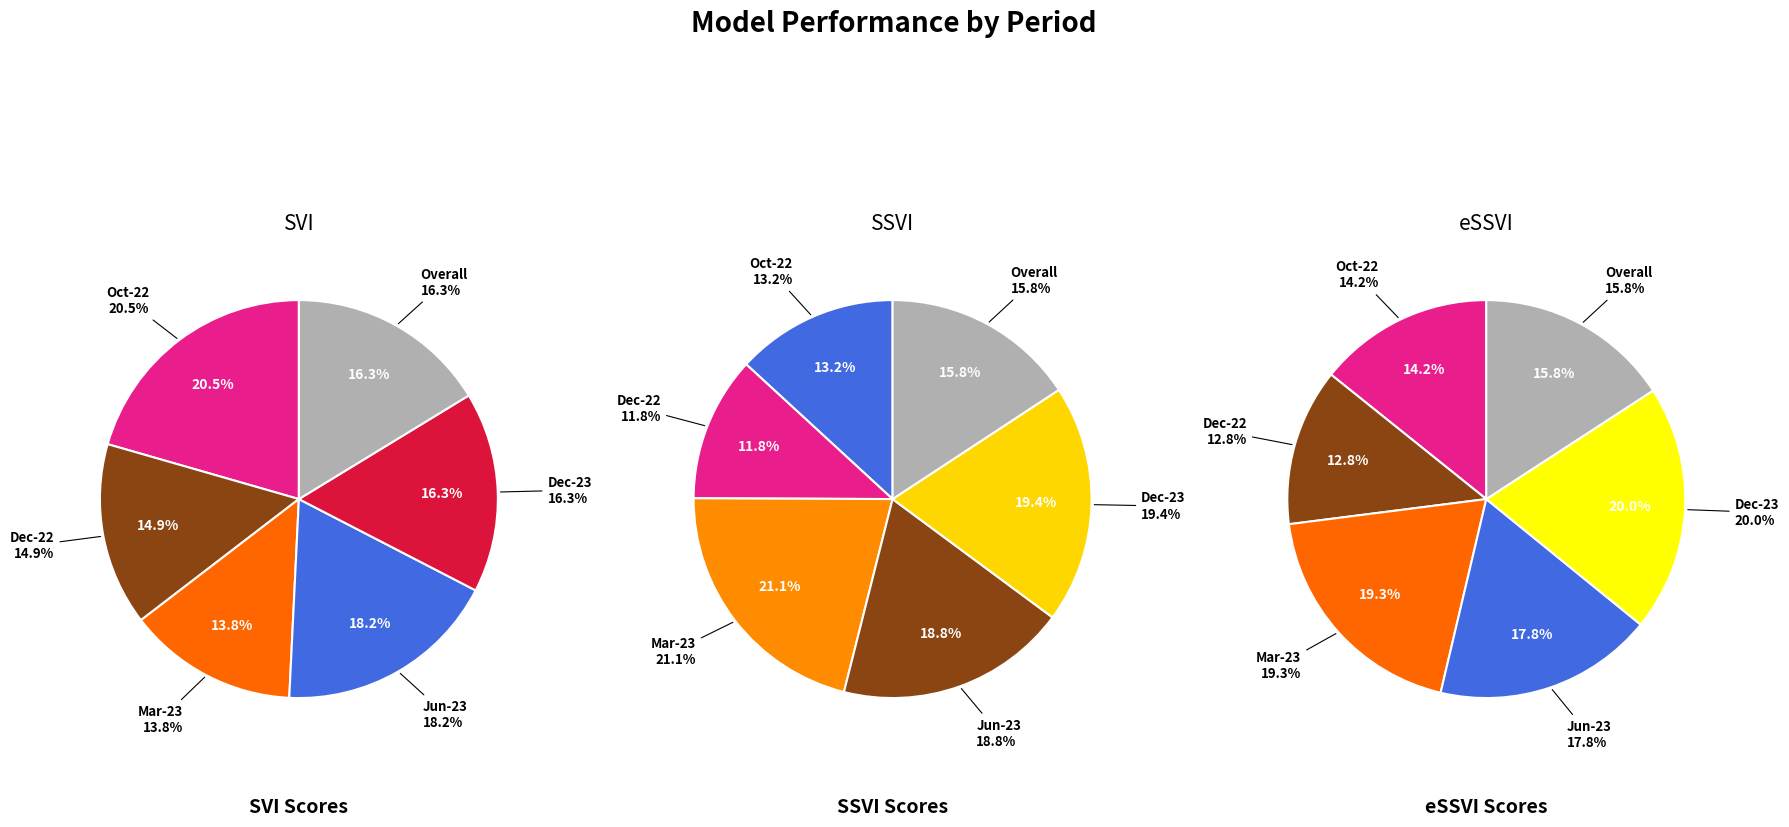

To the nearest percent, what is the average slice percentage?

17%